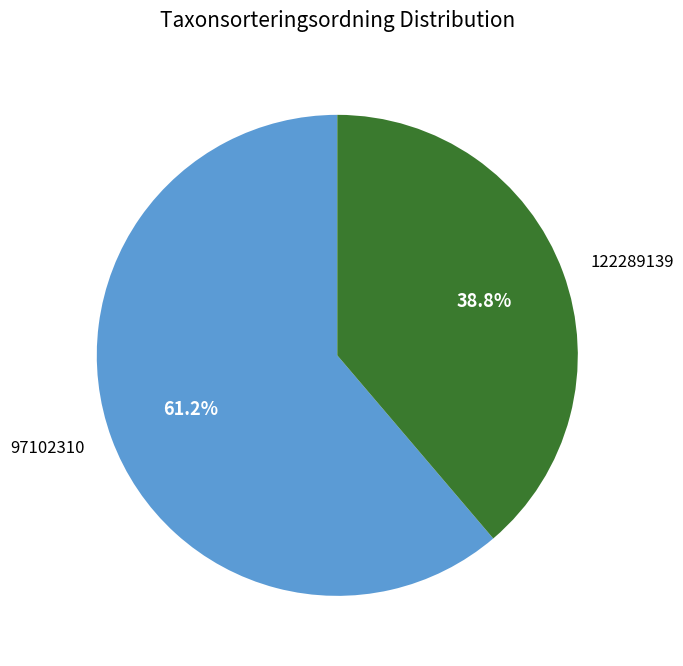

Which category has the biggest portion of the pie?

97102310